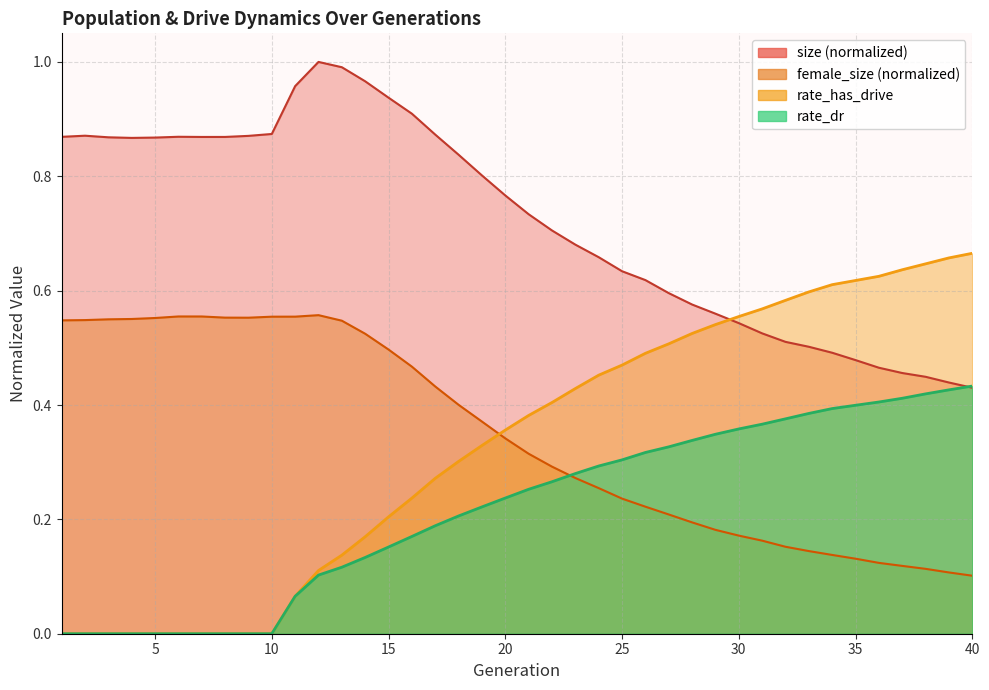

What value does the size series have at 12?

1.0